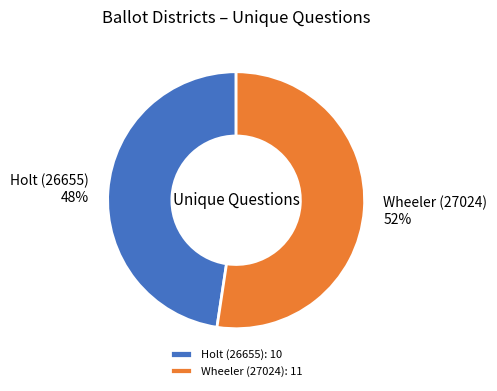

Does Holt (26655) represent more than half of the total?

No